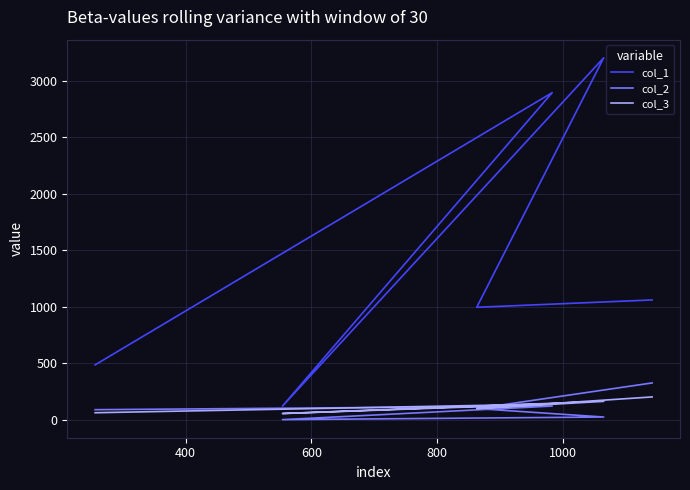

Which series has the widest spread of values?

col_1